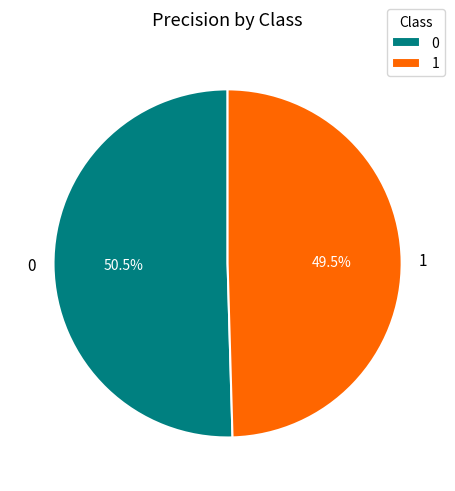

The 0 slice represents 40% of the pie. True or false?

False